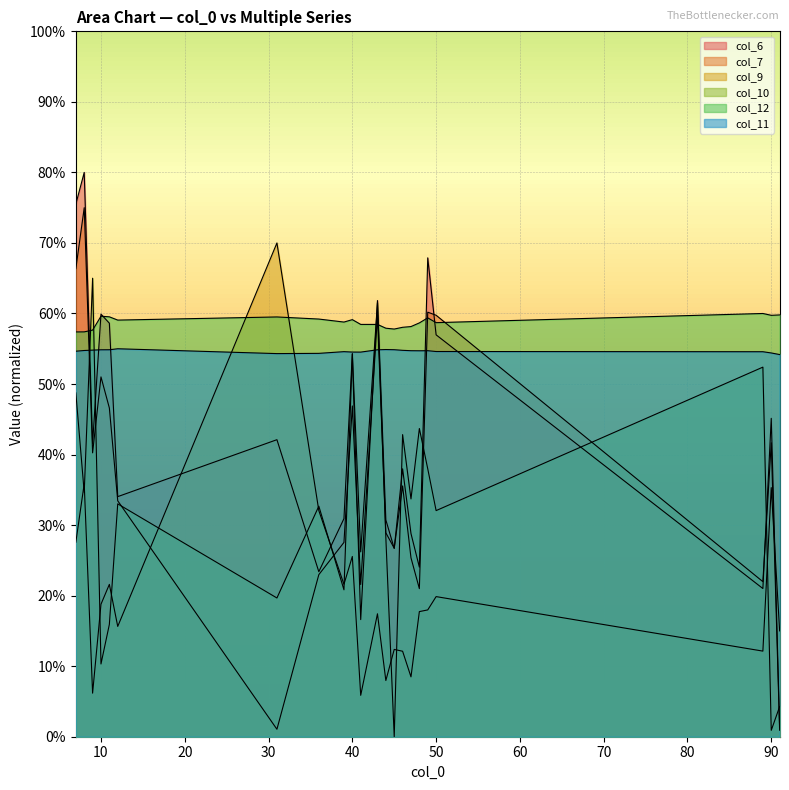

What are all the series names shown in the legend?

col_6, col_7, col_9, col_10, col_12, col_11